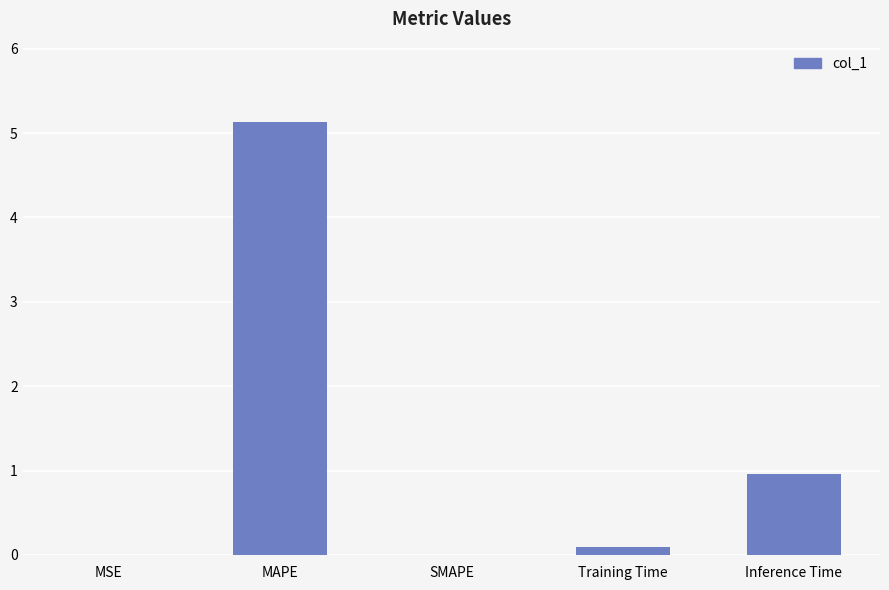

True or false: the data shows 2.9 at SMAPE.

False